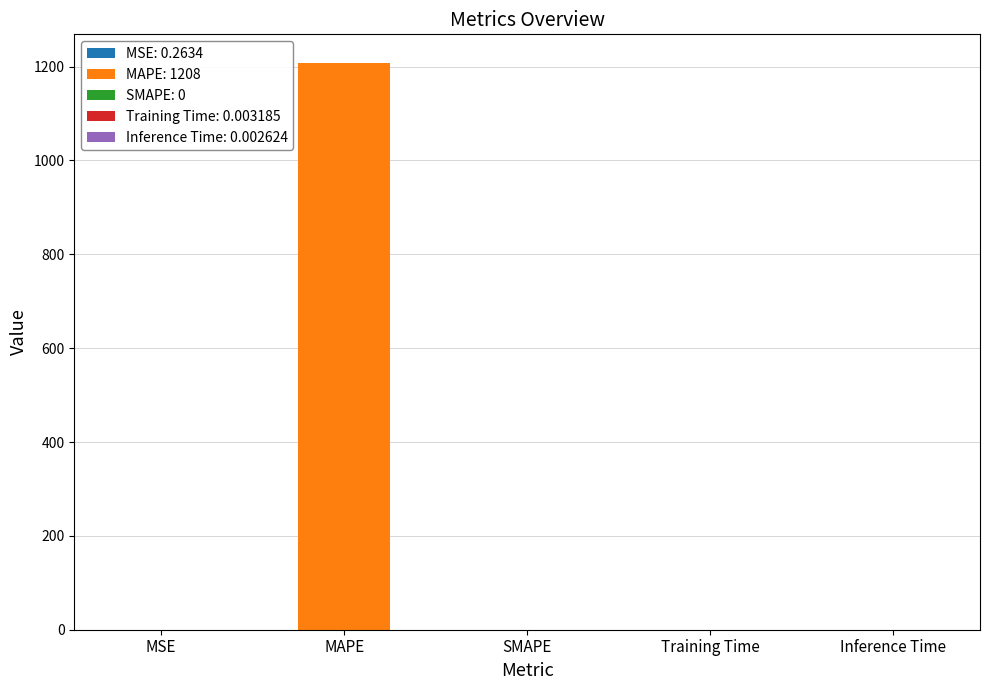

Between MSE and MAPE, which is larger?

MAPE